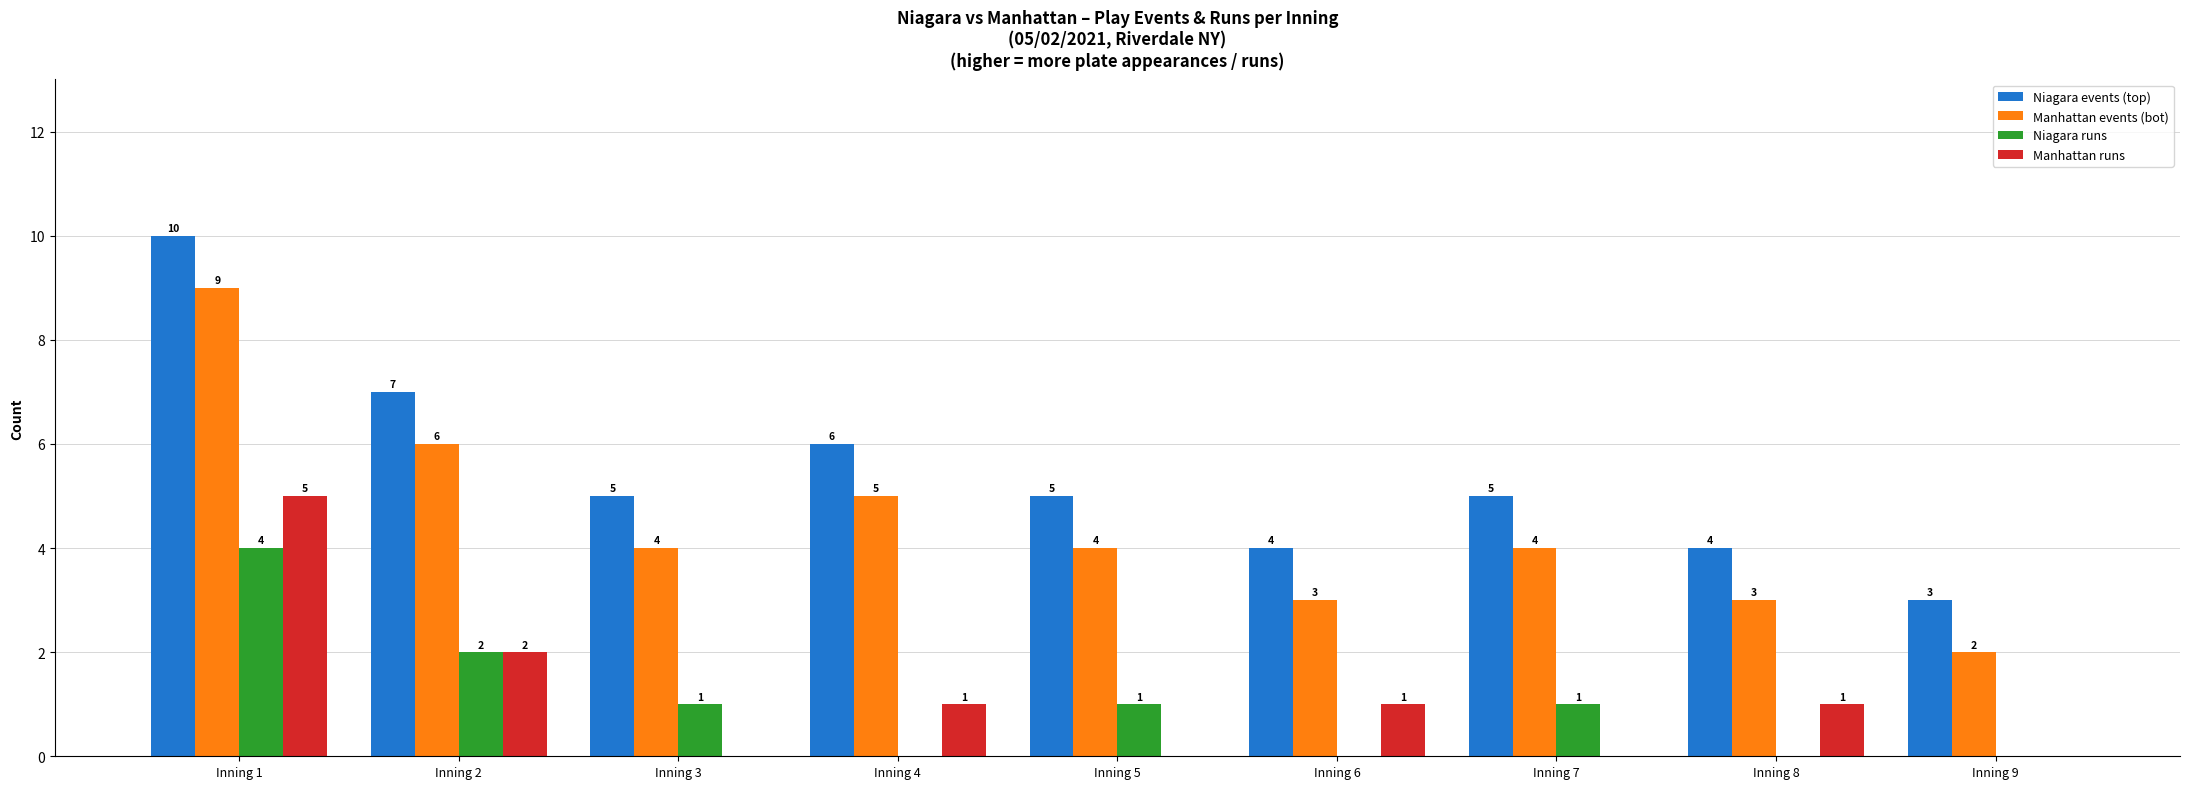

How many series are shown in this chart?

4